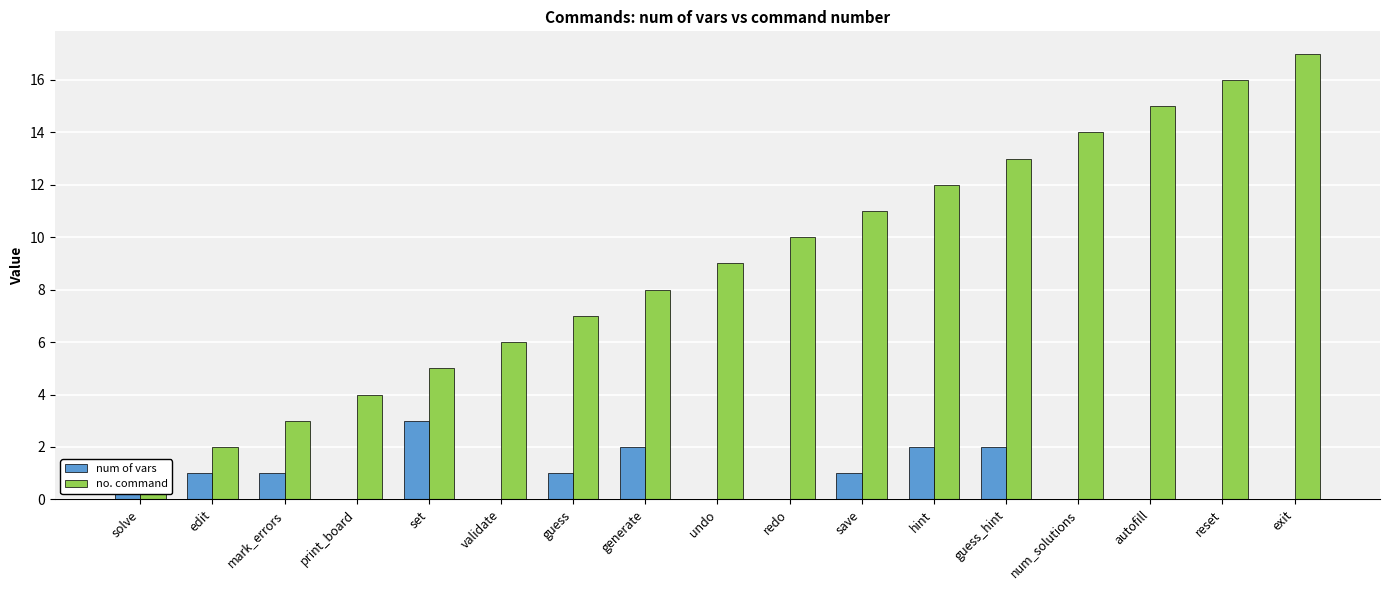

Which category has the lowest value in the num of vars series?

print_board